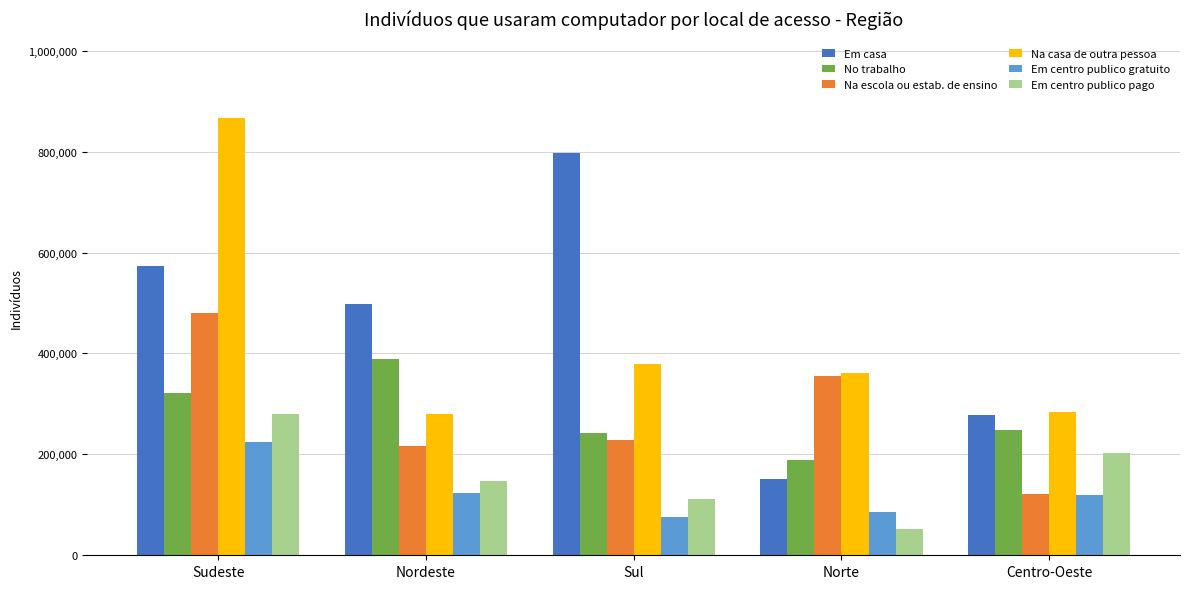

Which series has the widest spread of values?

Em casa